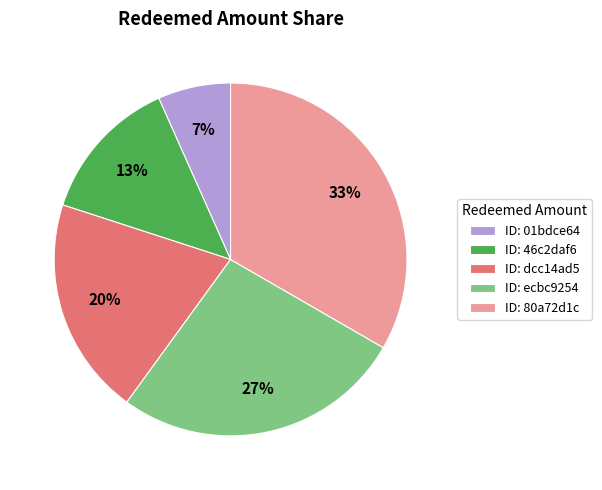

To the nearest percent, what is the difference between the ID: dcc14ad5 and ID: ecbc9254 slice percentages?

7%